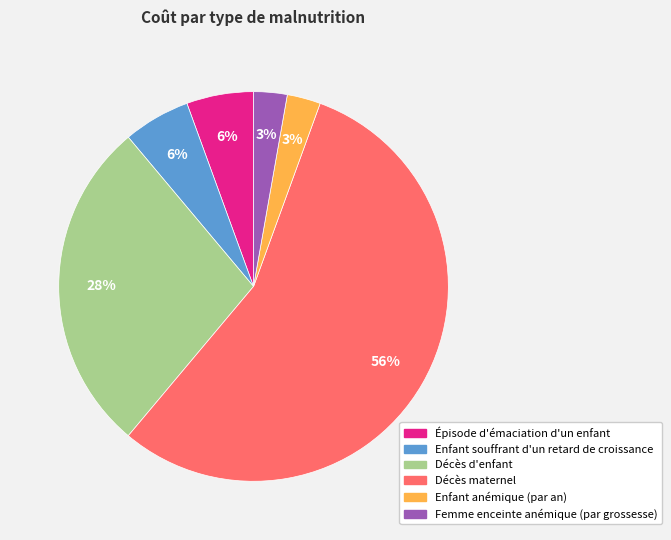

The Enfant anémique (par an) slice represents 3% of the pie. True or false?

True